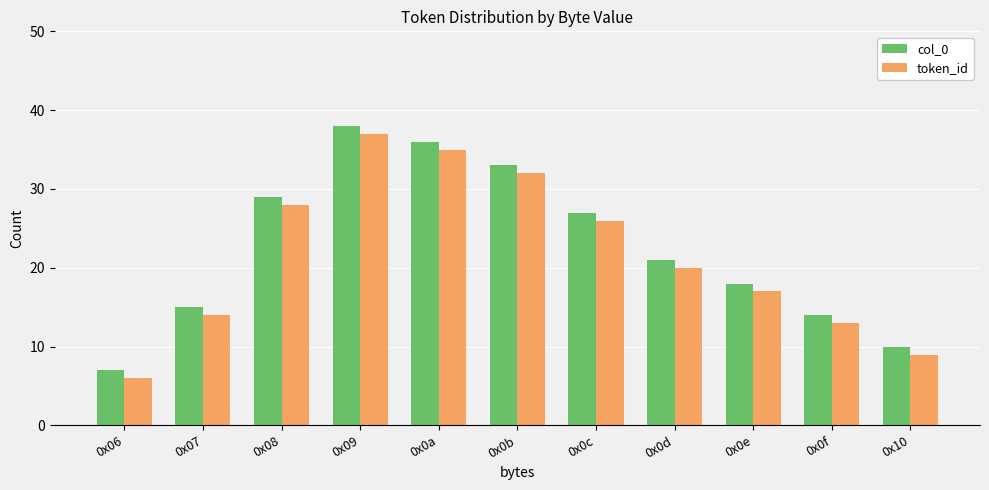

What is the minimum value for token_id?

6